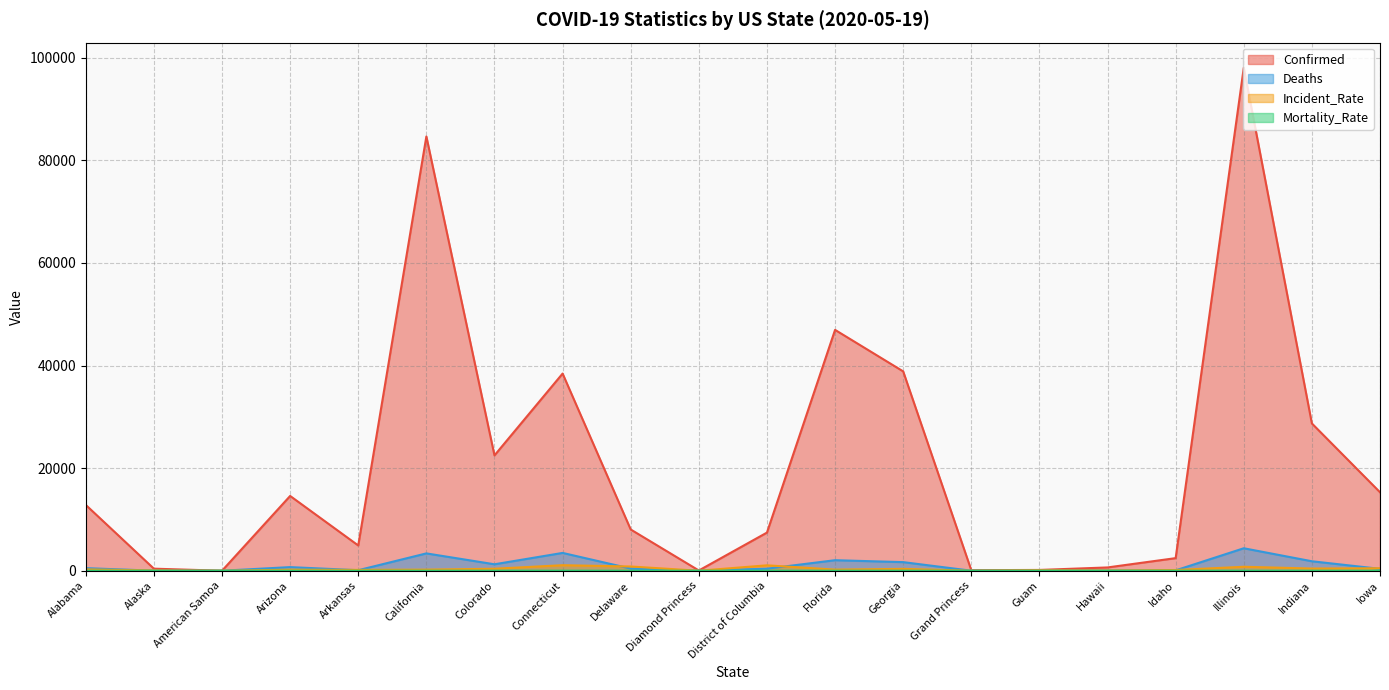

Rank the categories by Mortality_Rate value from lowest to highest.

American Samoa, Diamond Princess, Arkansas, Iowa, Alaska, Hawaii, Grand Princess, Idaho, Guam, Alabama, California, Georgia, Florida, Illinois, Arizona, Delaware, District of Columbia, Colorado, Indiana, Connecticut